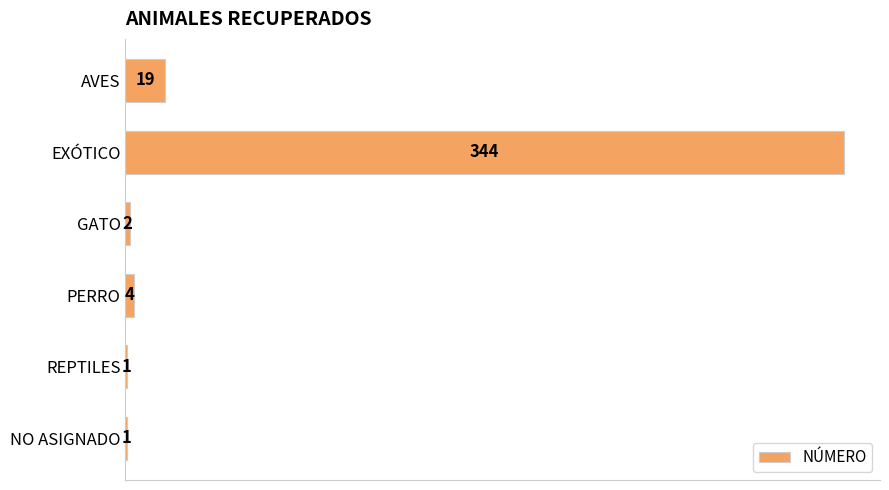

Is it true that the value at PERRO is 4?

True